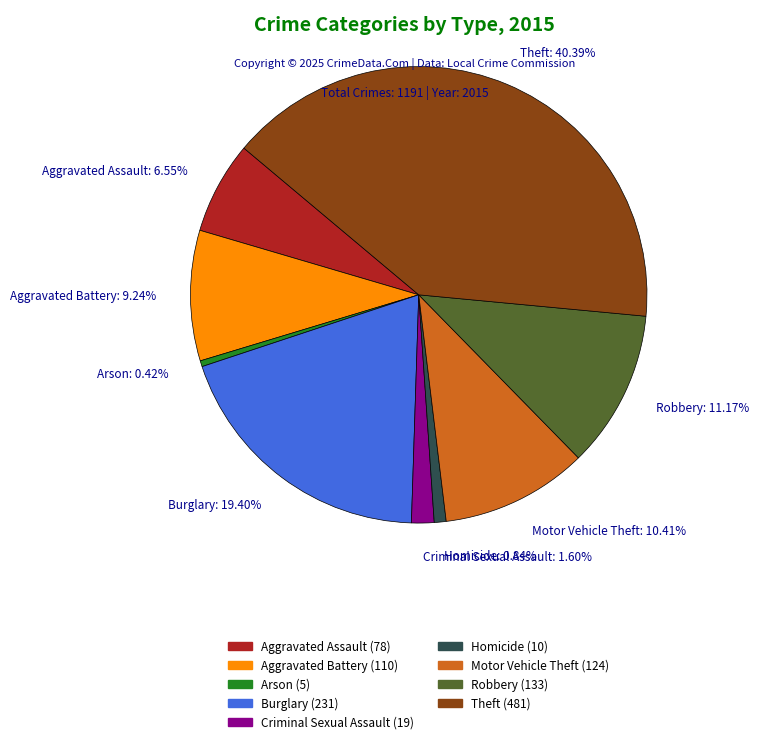

Do Arson and Criminal Sexual Assault together represent more than half of the pie?

No